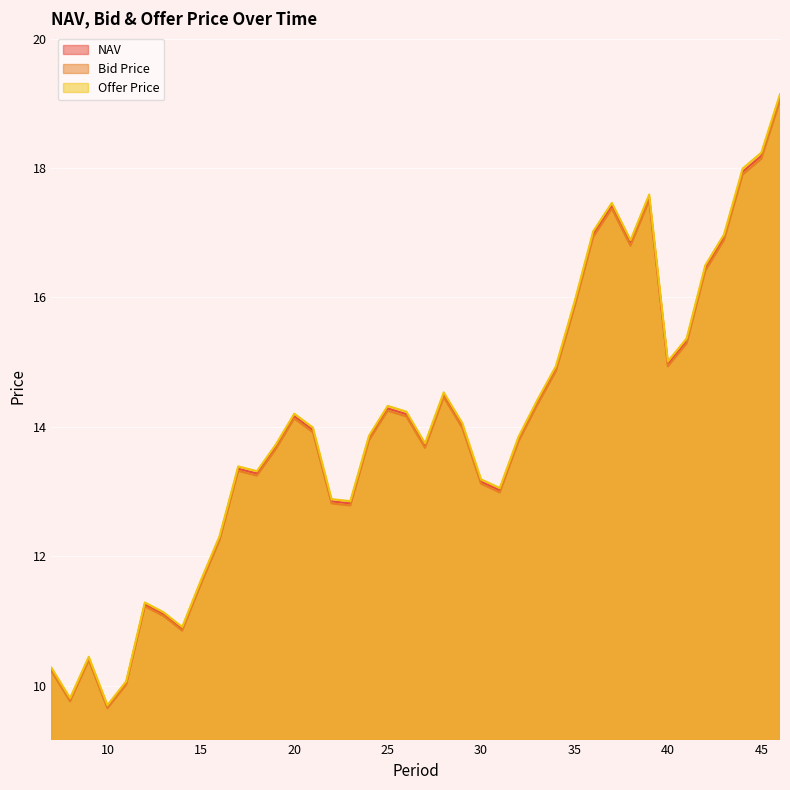

What is the value of the Bid Price point at the 20th from the left?

14.2